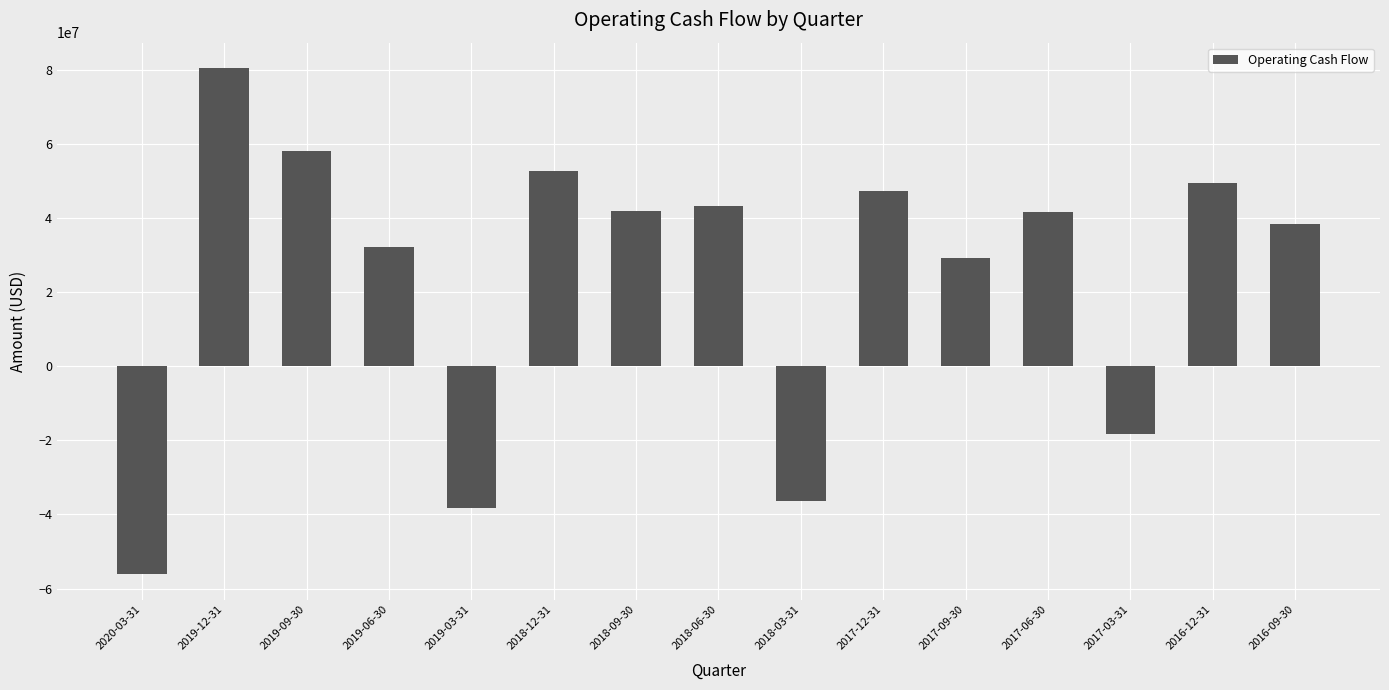

What is the sum of the values at 2018-03-31 and 2019-06-30?

-4181000